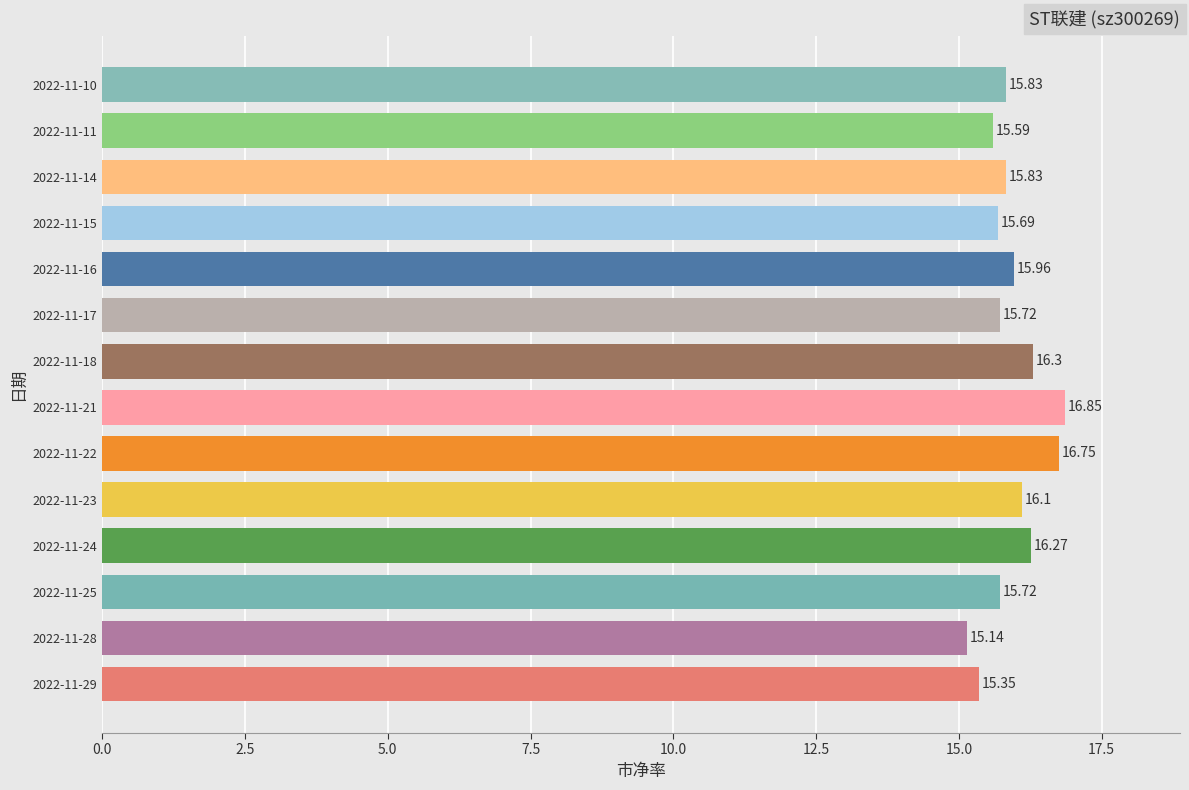

What is the average value?

15.9